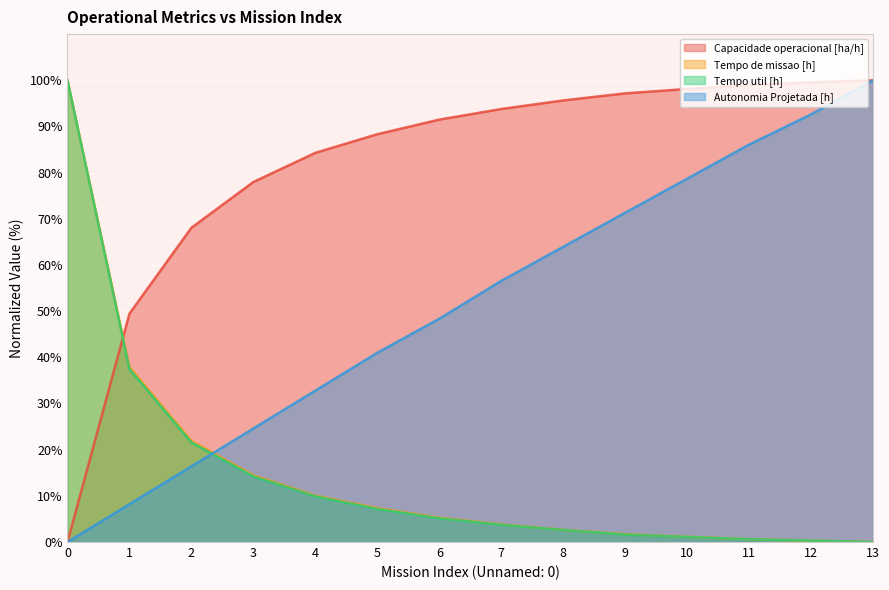

Does the chart display data point markers on the line(s)?

No